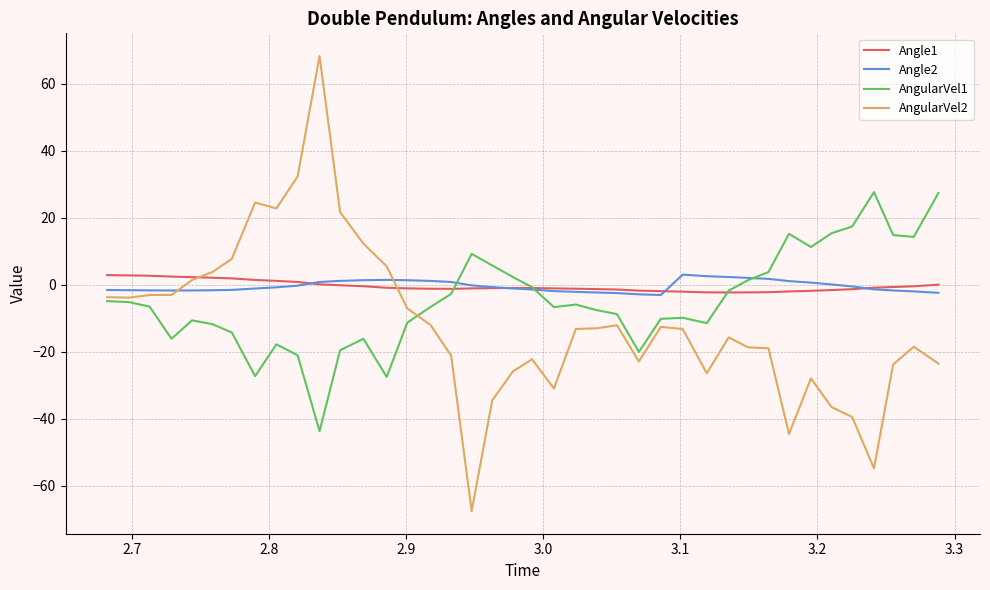

Which series has the widest spread of values?

AngularVel2